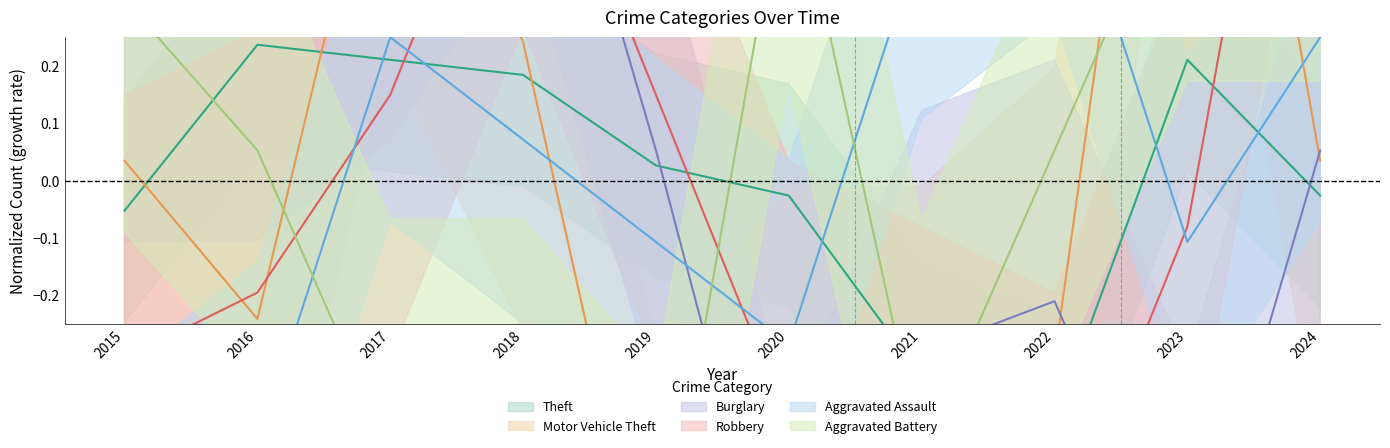

Reading left to right, extract all data points from this chart.

Theft: 2015=-0.1	2016=0.2	2017=0.2	2018=0.2	2019=0.0	2020=-0.0	2021=-0.3	2022=-0.4	2023=0.2	2024=-0.0
Motor Vehicle Theft: 2015=0.0	2016=-0.2	2017=0.7	2018=0.2	2019=-0.8	2020=-0.5	2021=-0.5	2022=-0.3	2023=1.3	2024=0.0
Burglary: 2015=0.3	2016=0.3	2017=0.5	2018=0.8	2019=0.1	2020=-0.8	2021=-0.3	2022=-0.2	2023=-0.7	2024=0.1
Robbery: 2015=-0.3	2016=-0.2	2017=0.1	2018=0.7	2019=0.1	2020=-0.4	2021=-0.5	2022=-0.7	2023=-0.1	2024=1.2
Aggravated Assault: 2015=-0.6	2016=-0.5	2017=0.3	2018=0.1	2019=-0.1	2020=-0.3	2021=0.4	2022=0.6	2023=-0.1	2024=0.3
Aggravated Battery: 2015=0.3	2016=0.1	2017=-0.5	2018=-0.5	2019=-0.7	2020=0.6	2021=-0.5	2022=0.1	2023=0.6	2024=0.6